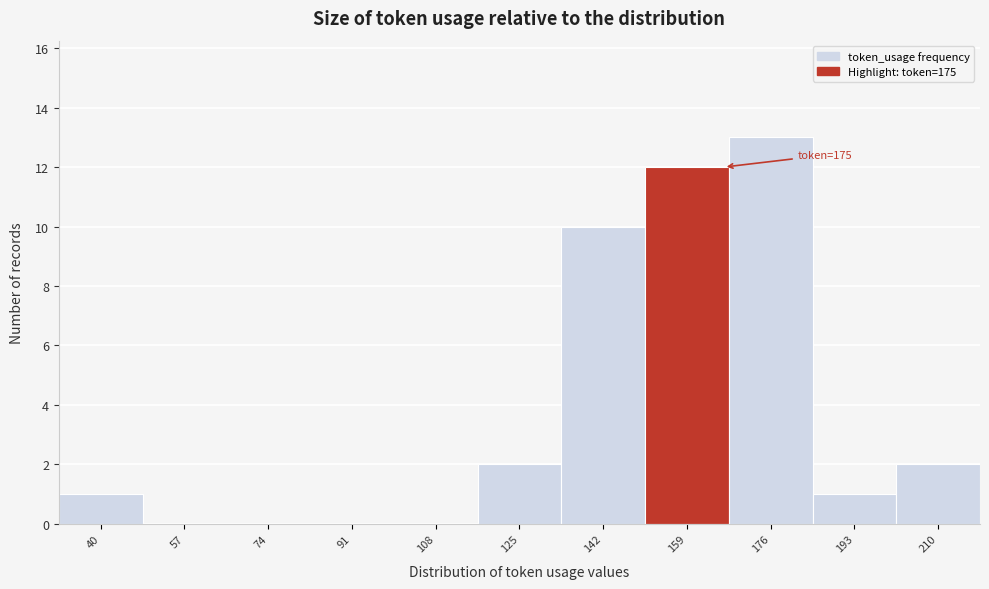

Reading left to right, what are all the values shown in this chart?

40=1	57=0	74=0	91=0	108=0	125=2	142=10	159=12	176=13	193=1	210=2